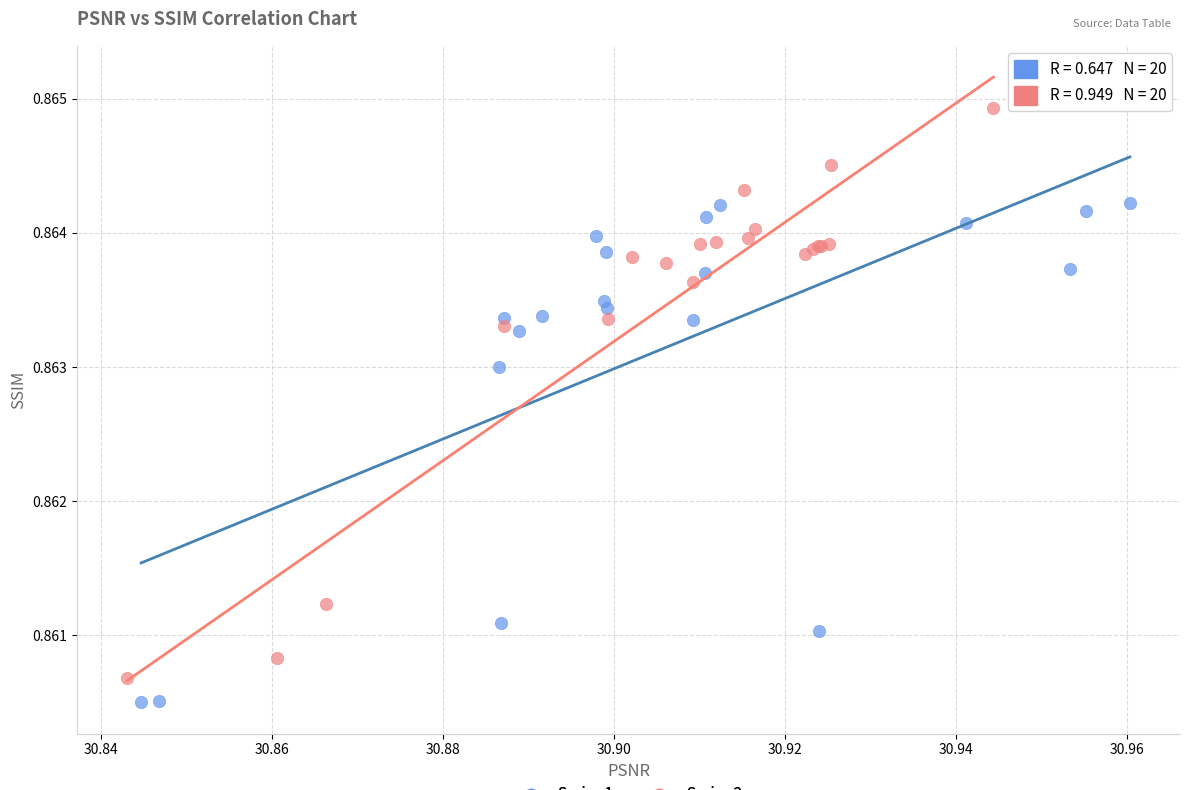

Which series has the largest Y range (max minus min)?

Series 2